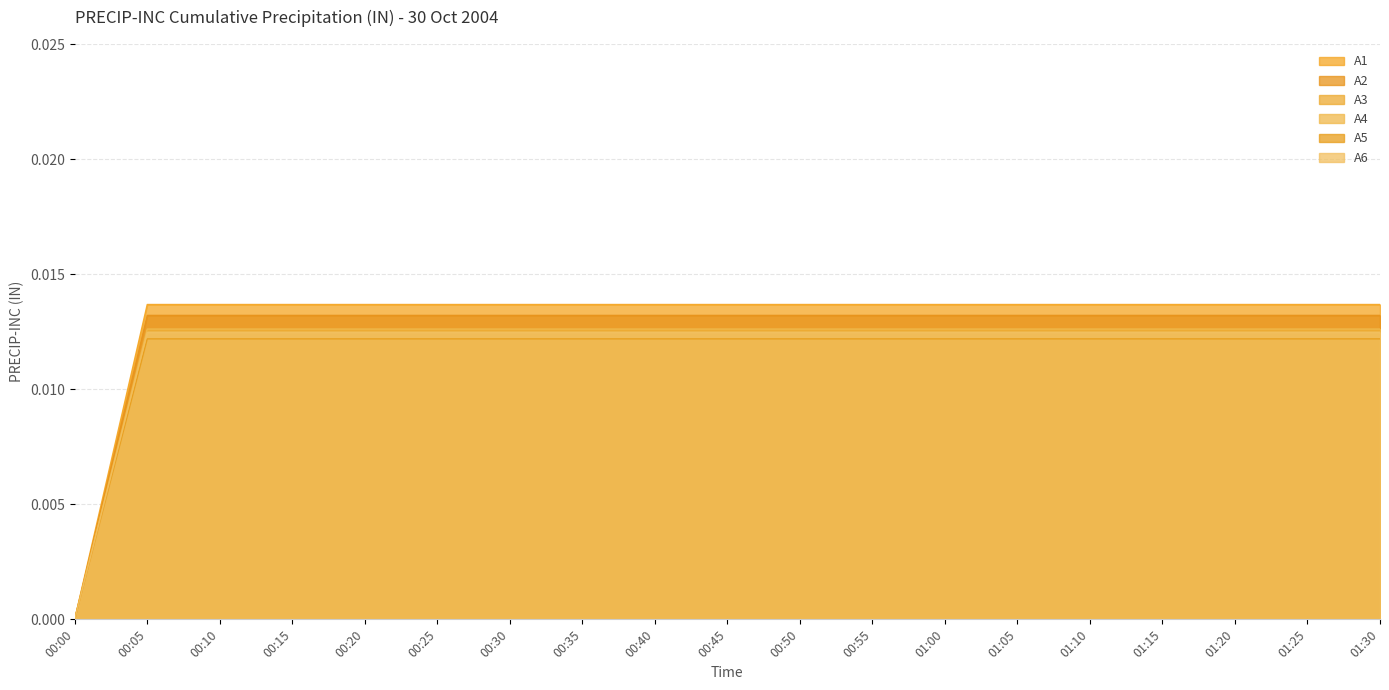

Rank the categories by A5 value from highest to lowest.

00:05, 00:10, 00:15, 00:20, 00:25, 00:30, 00:35, 00:40, 00:45, 00:50, 00:55, 01:00, 01:05, 01:10, 01:15, 01:20, 01:25, 01:30, 00:00